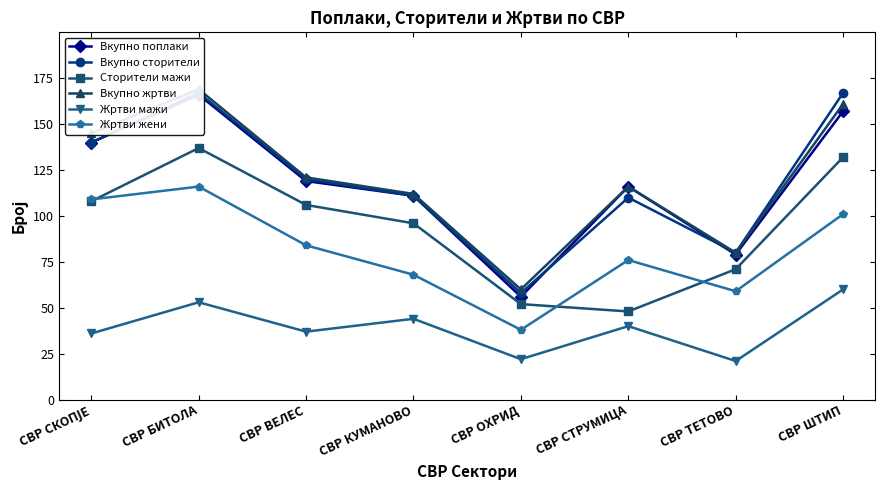

True or false: Вкупно жртви and Жртви жени cross at least once.

False